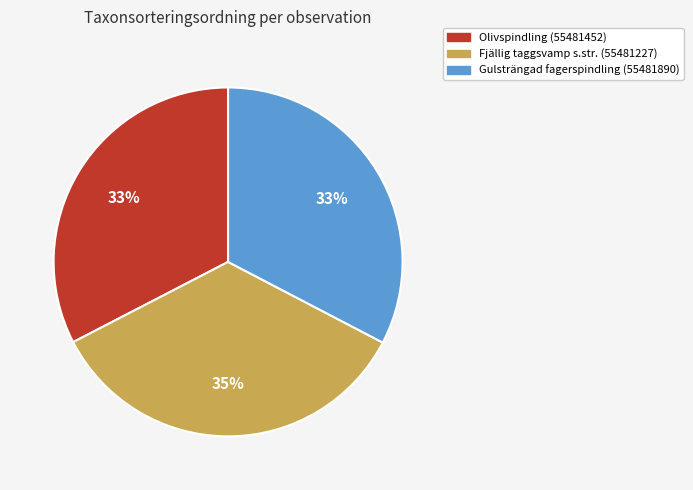

Which has a higher value, Fjällig taggsvamp s.str. (55481227) or Gulsträngad fagerspindling (55481890)?

Fjällig taggsvamp s.str. (55481227)